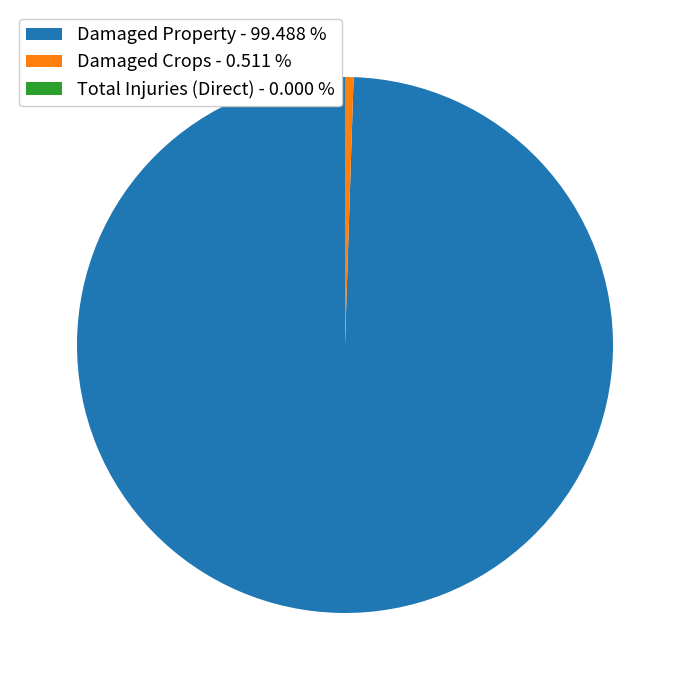

Combined, do Damaged Crops - 0.511 % and Damaged Property - 99.488 % account for over 50%?

Yes